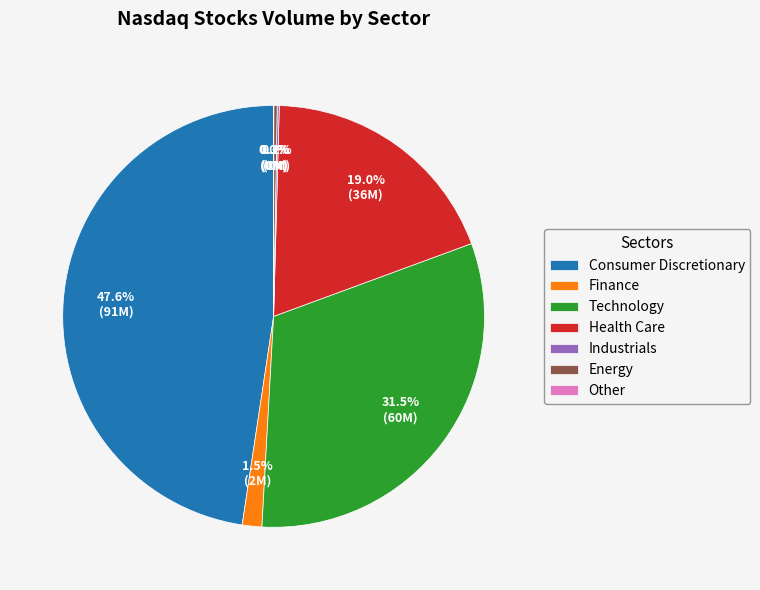

Approximately how many times larger is the value at Consumer Discretionary compared to Finance?

31.7